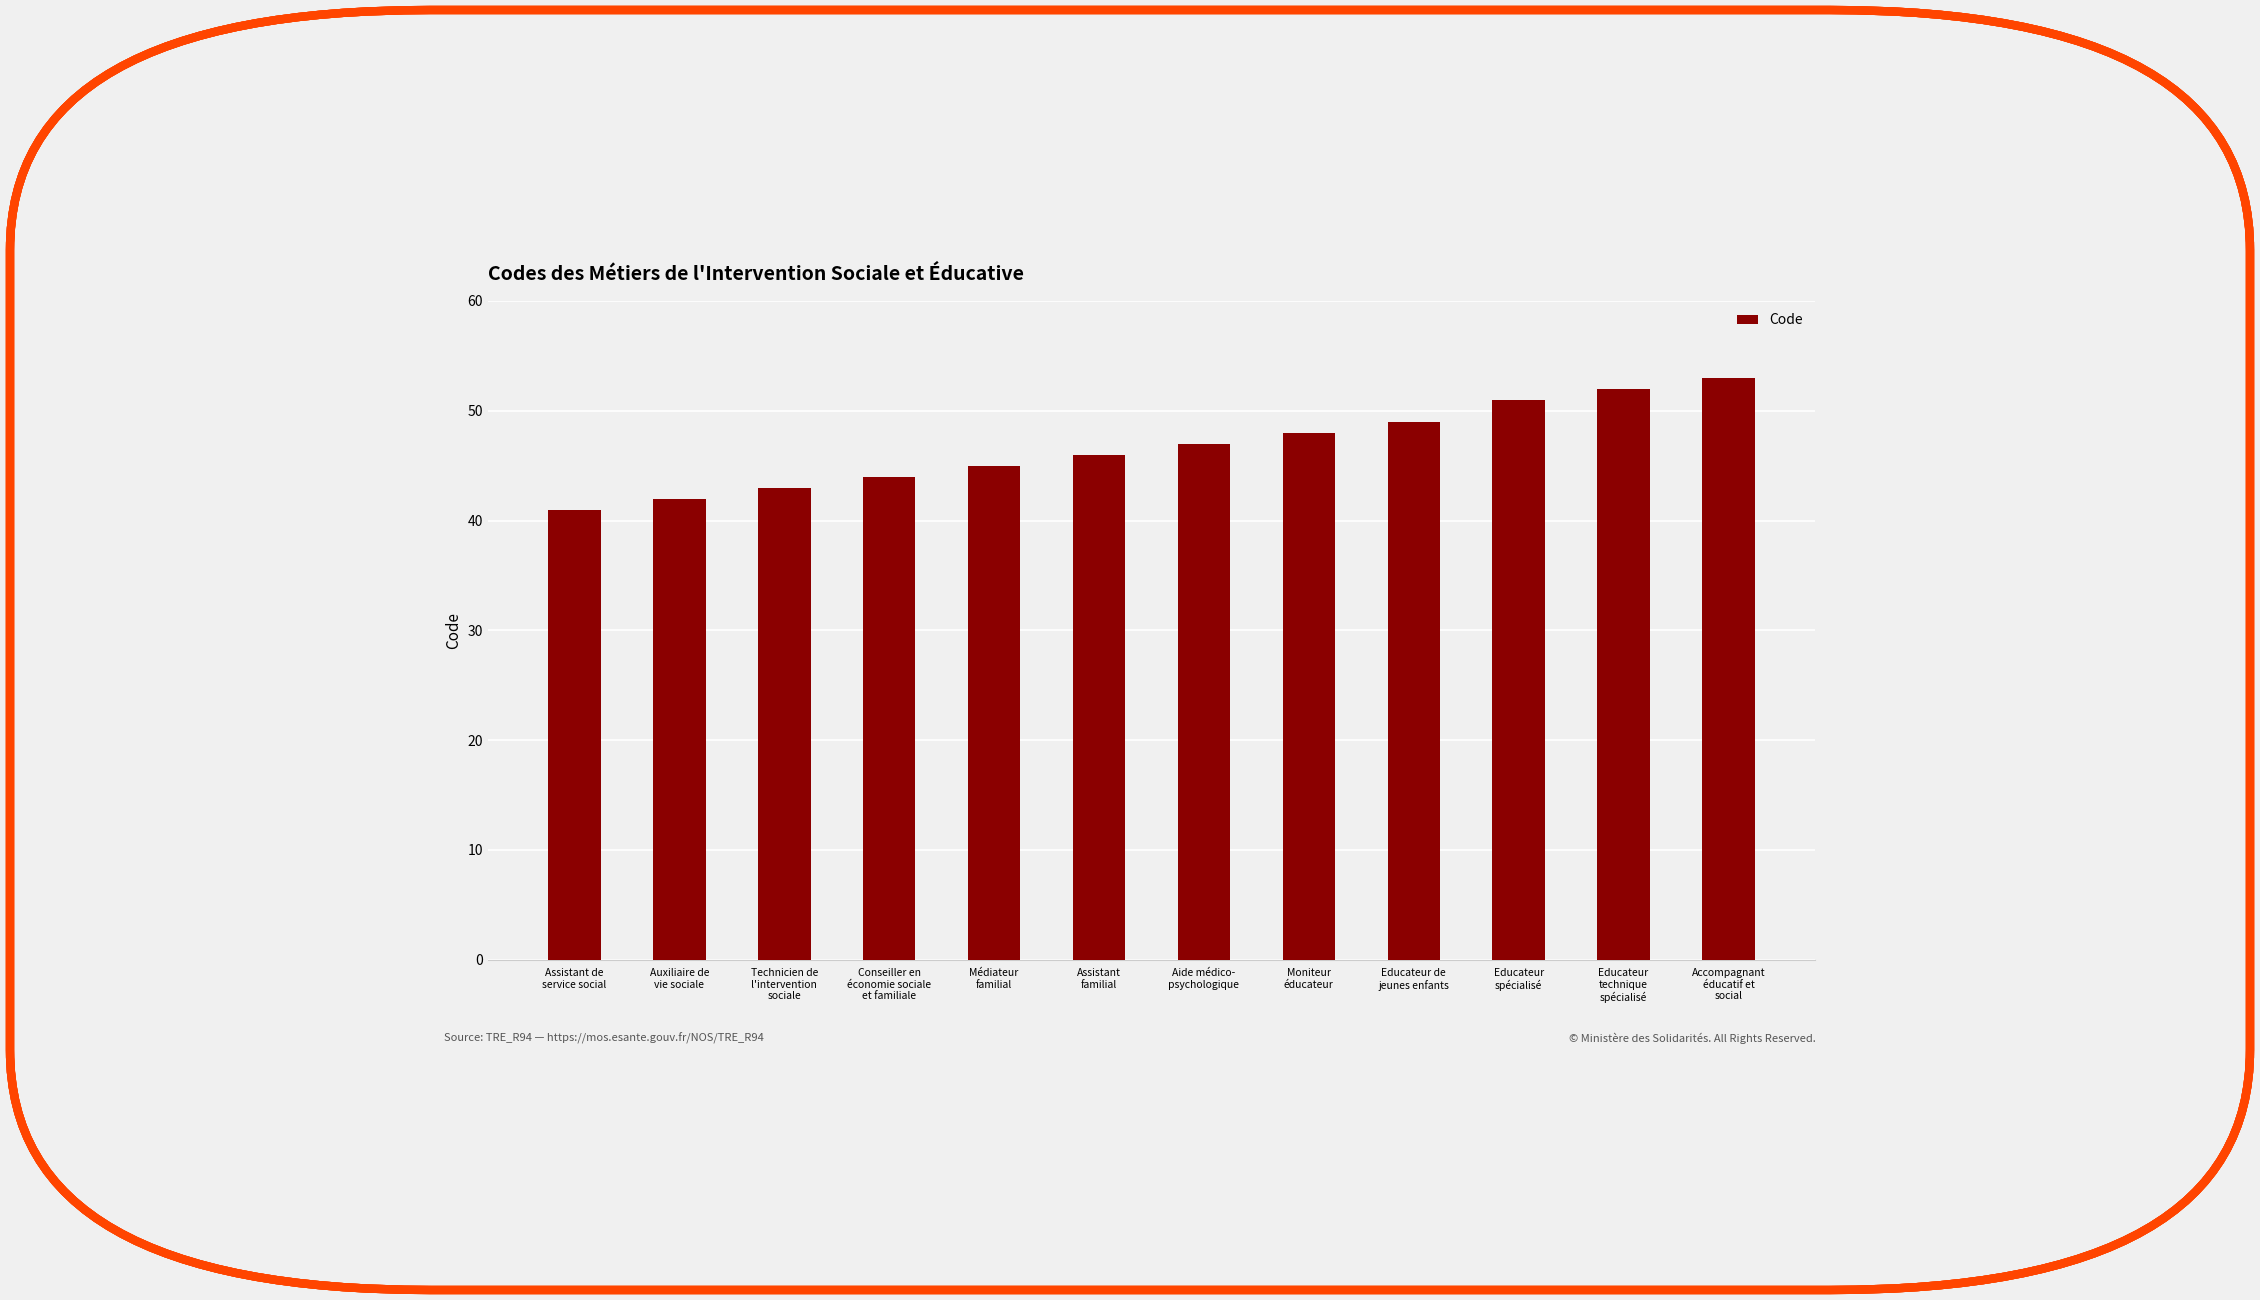

List the labels in order of value, largest first.

Accompagnant
éducatif et
social, Educateur
technique
spécialisé, Educateur
spécialisé, Educateur de
jeunes enfants, Moniteur
éducateur, Aide médico-
psychologique, Assistant
familial, Médiateur
familial, Conseiller en
économie sociale
et familiale, Technicien de
l'intervention
sociale, Auxiliaire de
vie sociale, Assistant de
service social